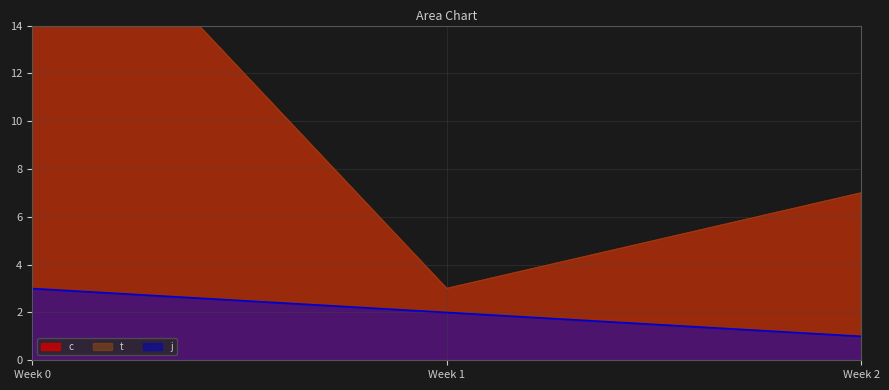

What is the difference between the maximum and second lowest values in the c series?

9.2